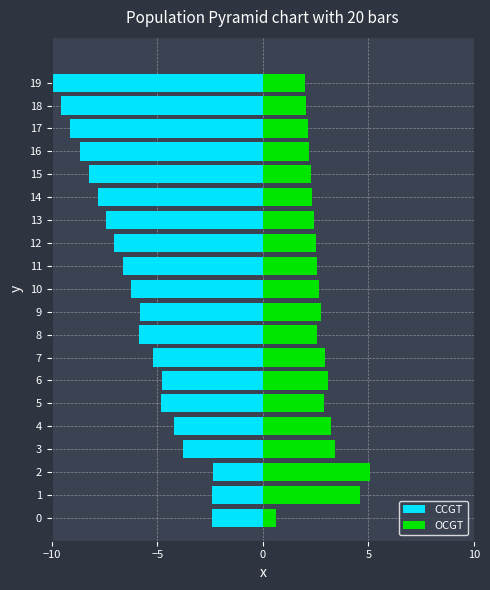

What is the difference between the second highest and minimum values in the OCGT series?

4.0